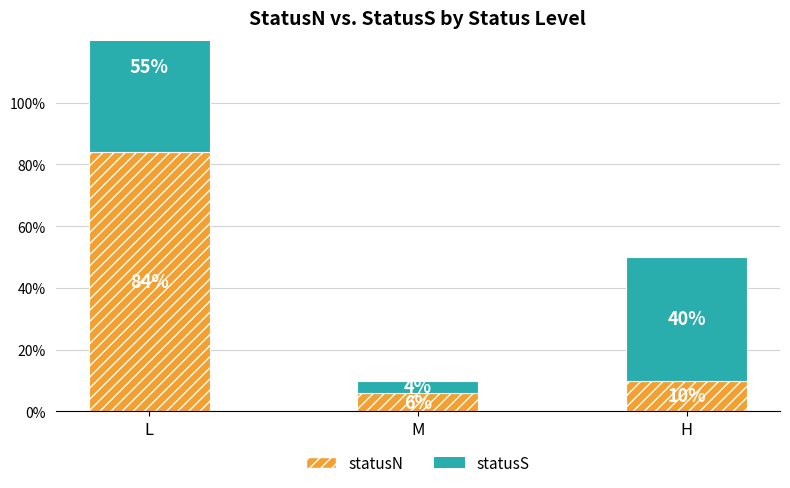

What is the sum of all statusN values?

100